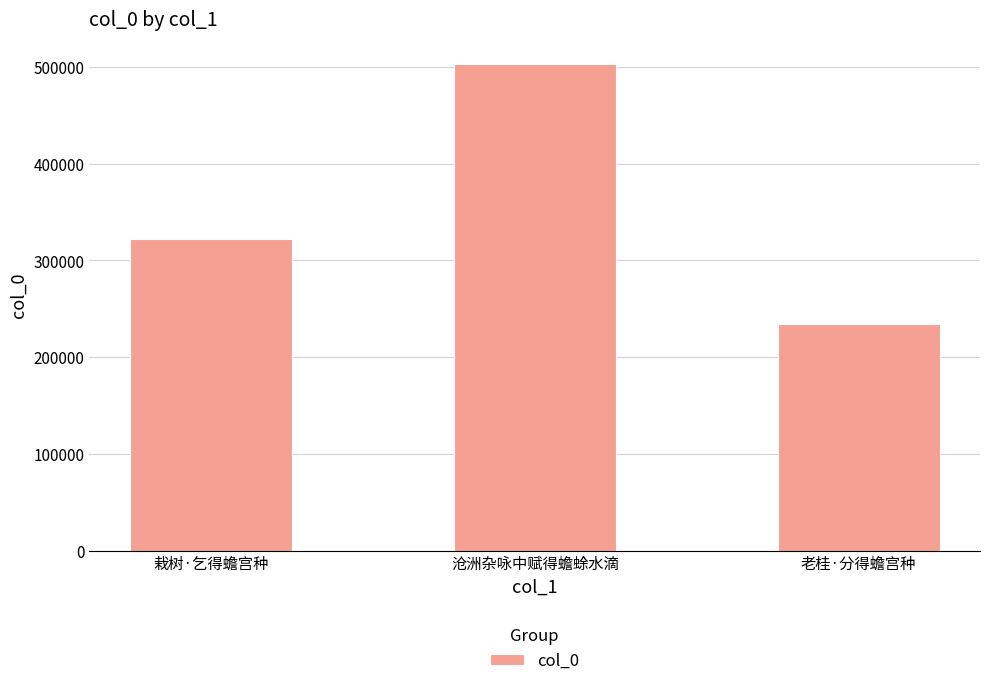

How many distinct data groups are displayed?

1